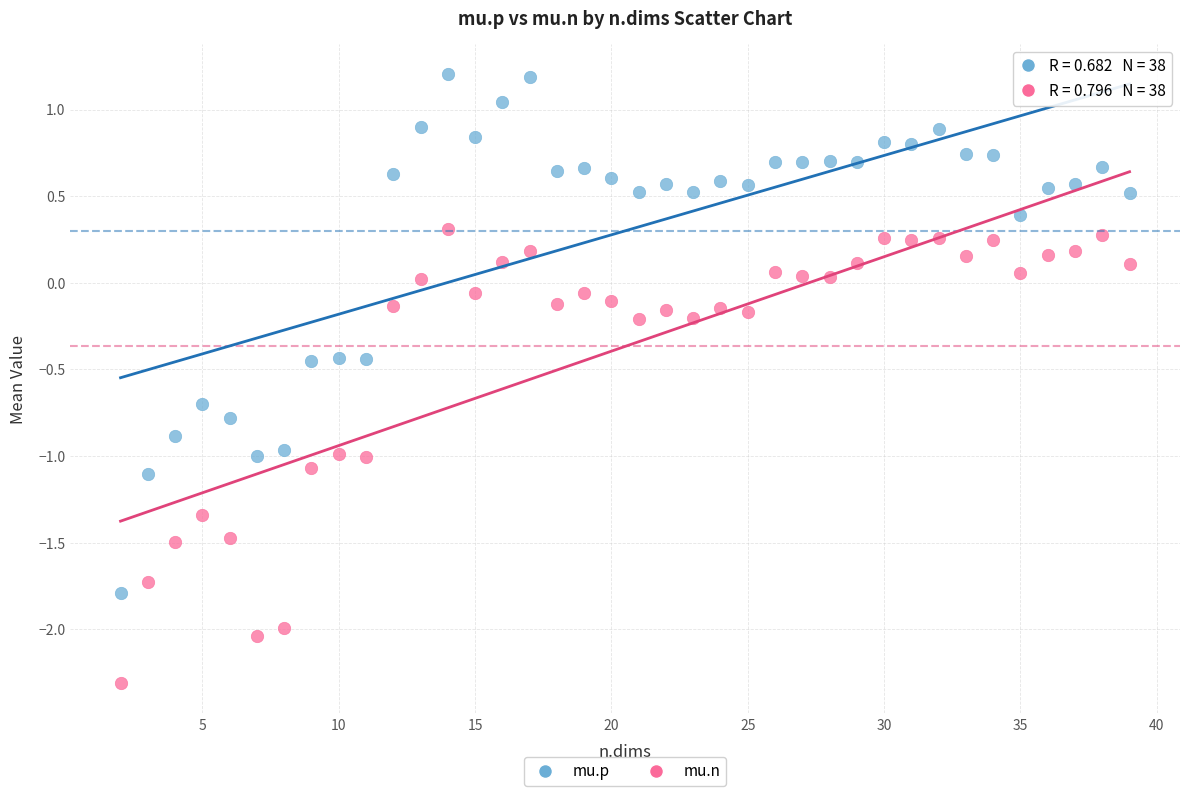

Which series contains the highest Y value?

mu.p